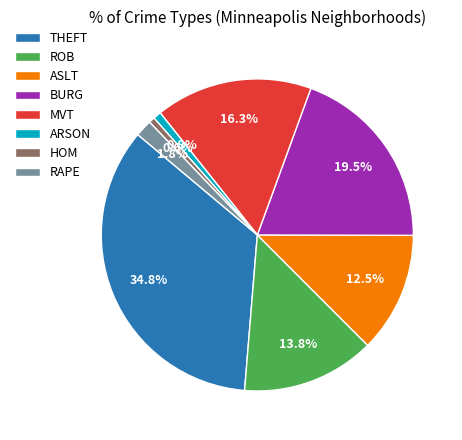

What is the ratio of the value at ROB to the value at THEFT?

0.4